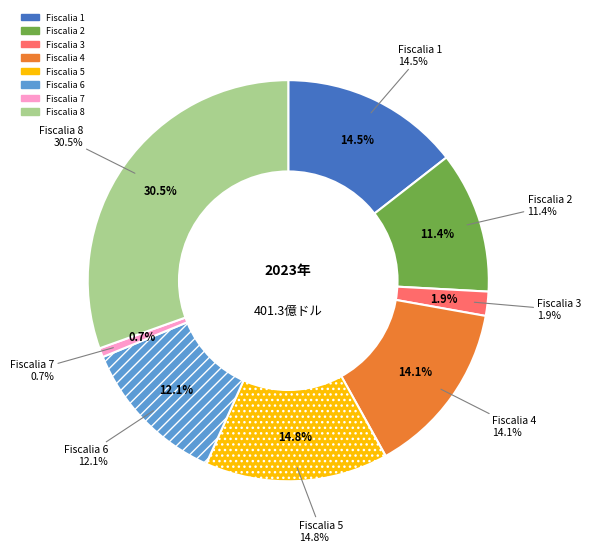

Is Fiscalia 1 the majority of the pie?

No